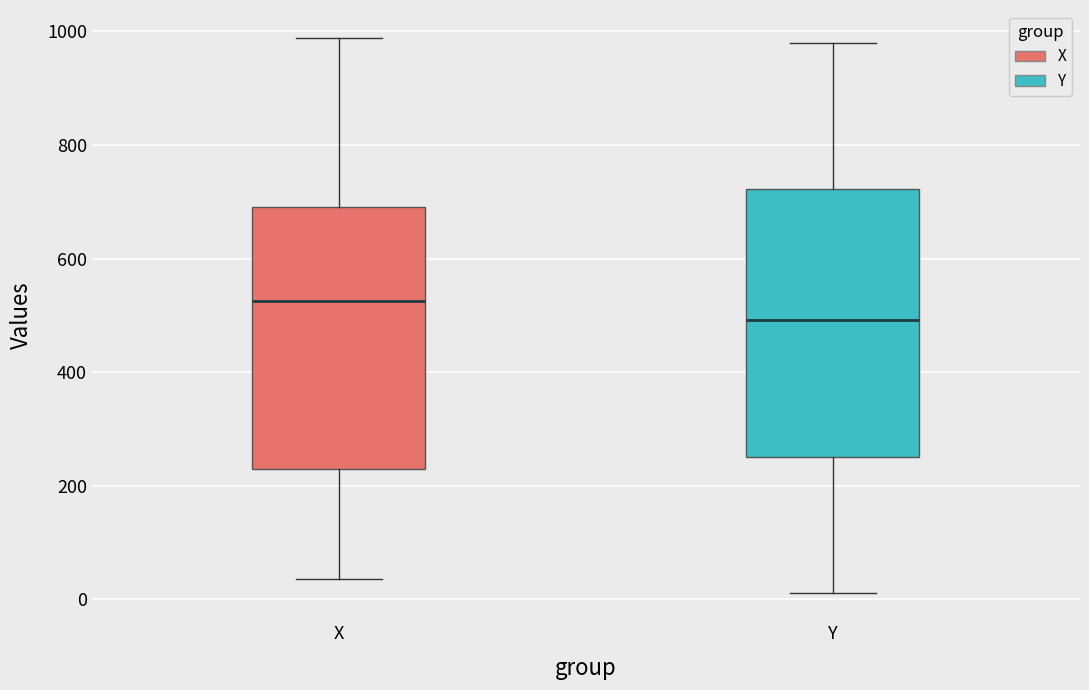

Which box's median line is the highest?

X